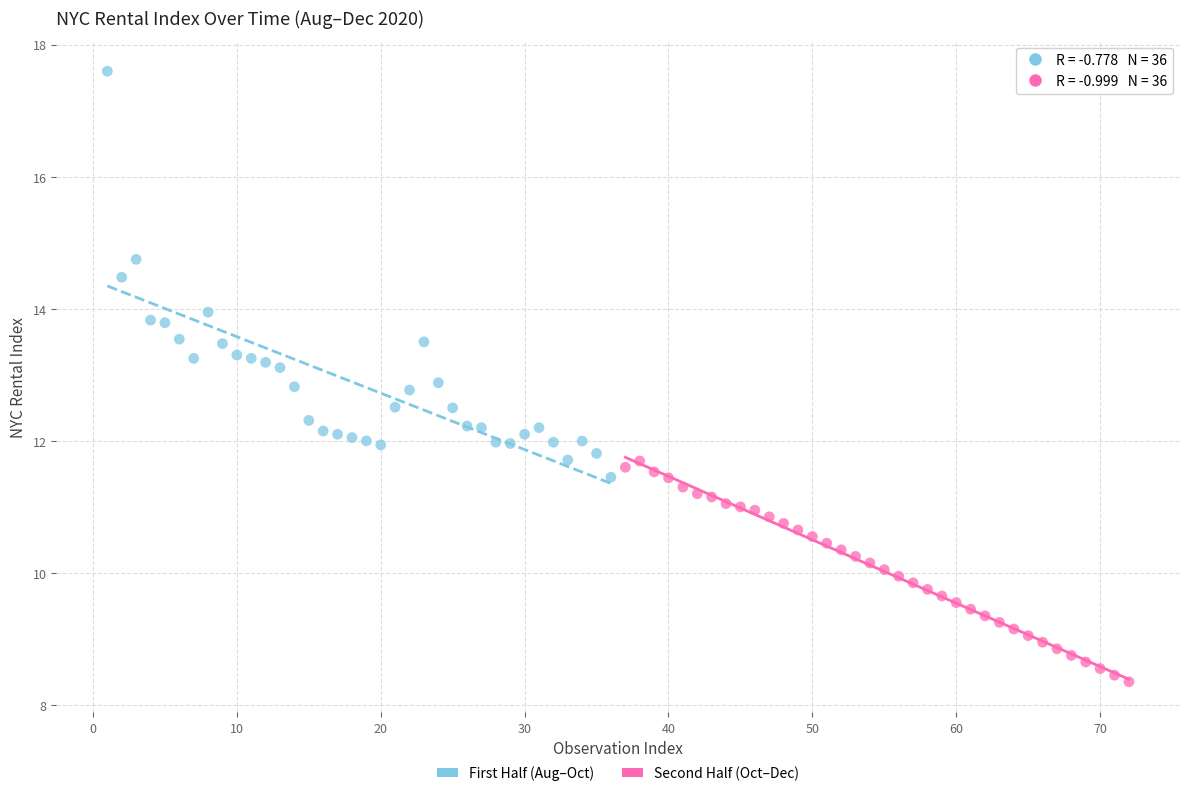

Which series contains the highest Y value?

First Half (Aug–Oct)